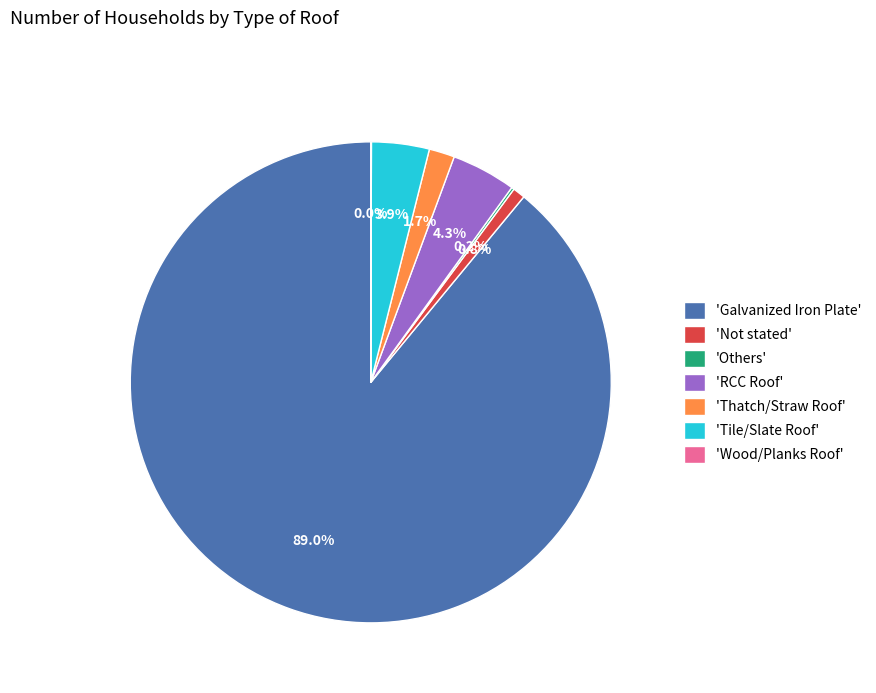

Which category accounts for the majority?

'Galvanized Iron Plate'